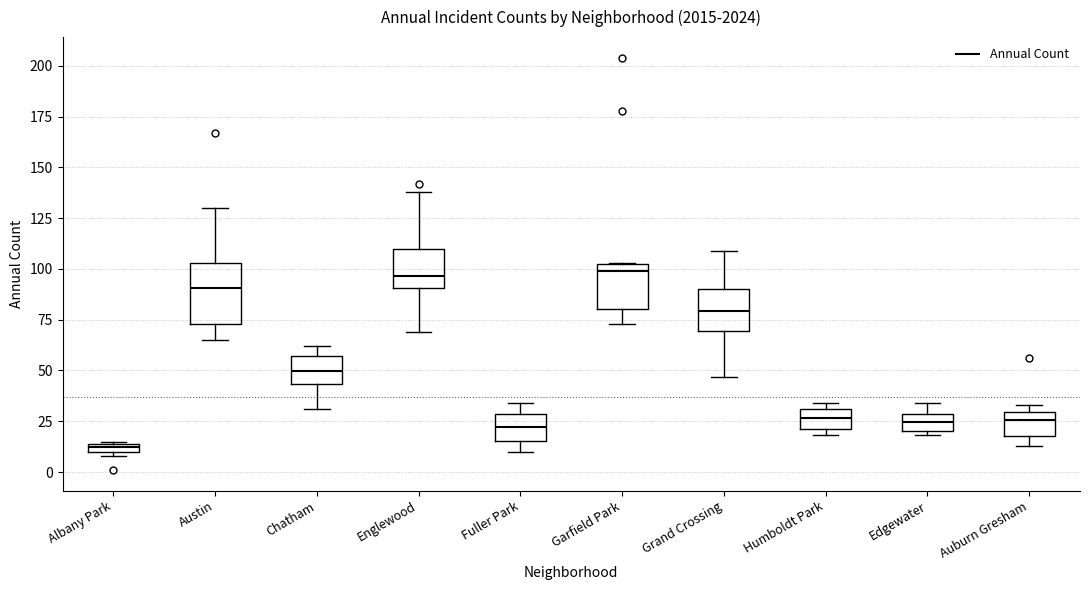

Which box has the lowest median line?

Albany Park